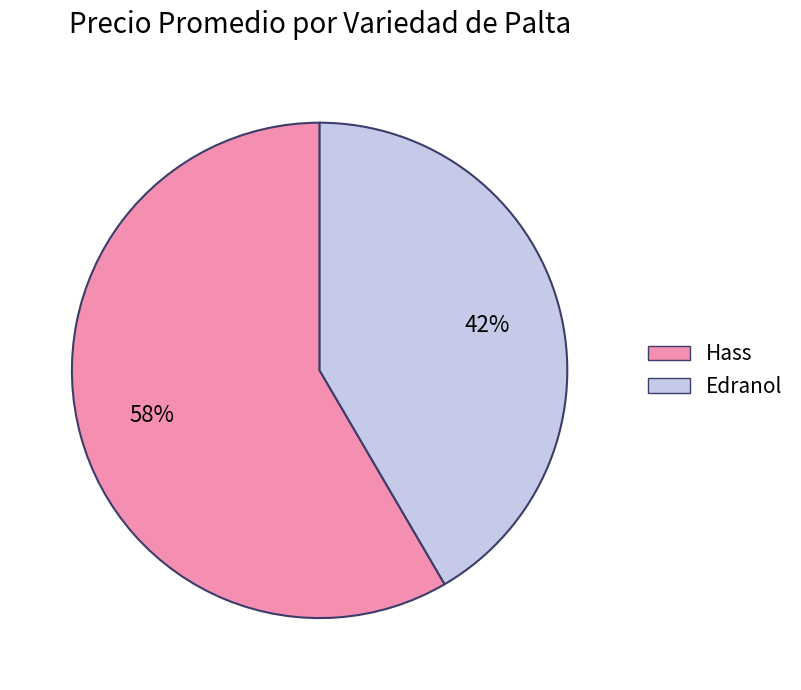

Do Hass and Edranol together represent more than half of the pie?

Yes